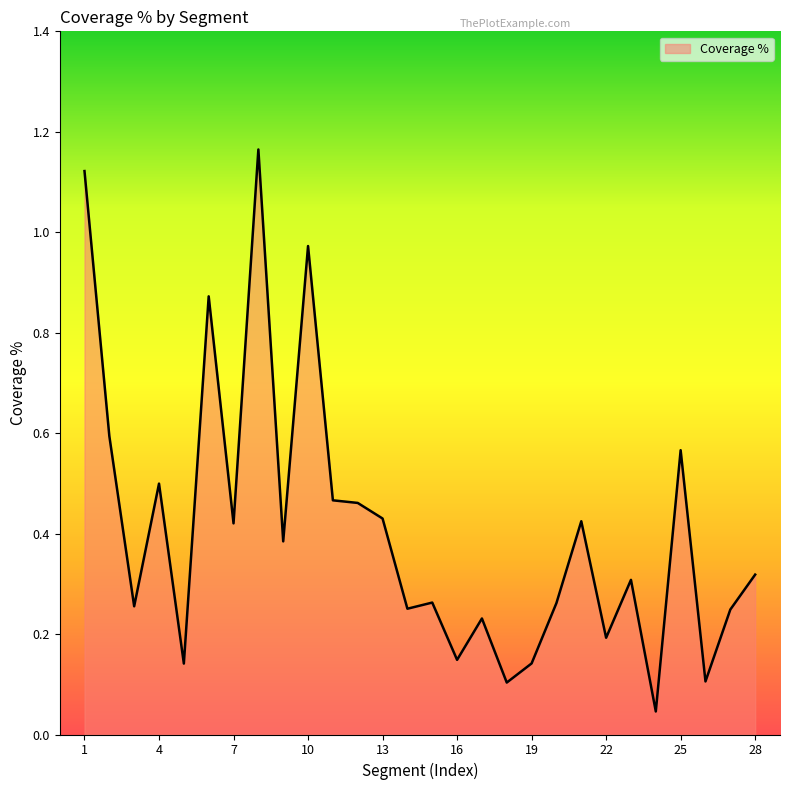

How many categories are shown in the chart?

28